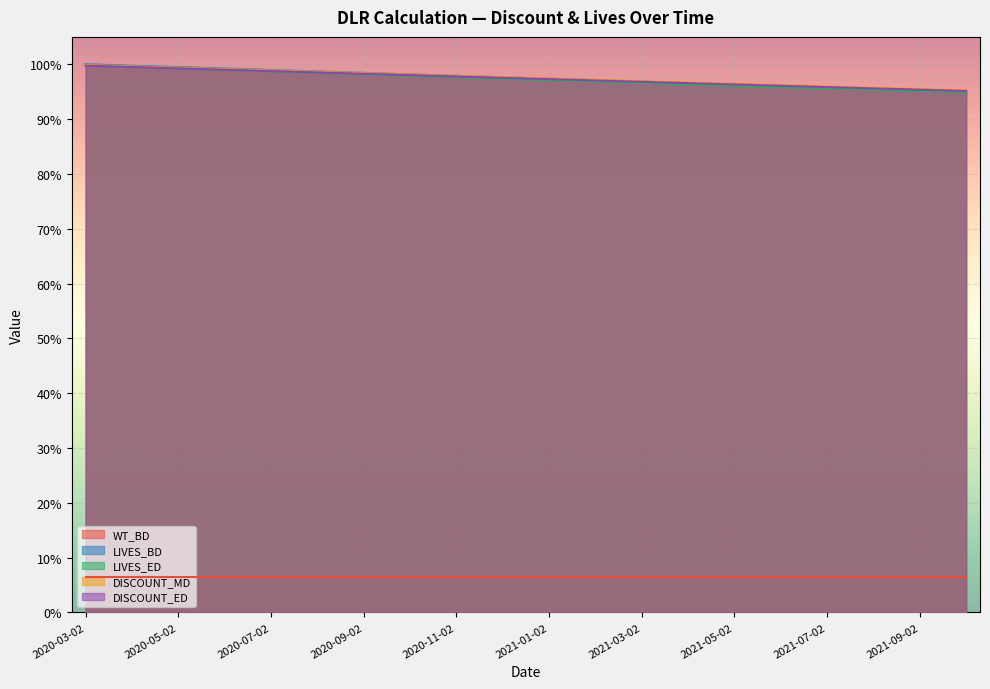

How many intersections are there between LIVES_BD and DISCOUNT_ED?

2